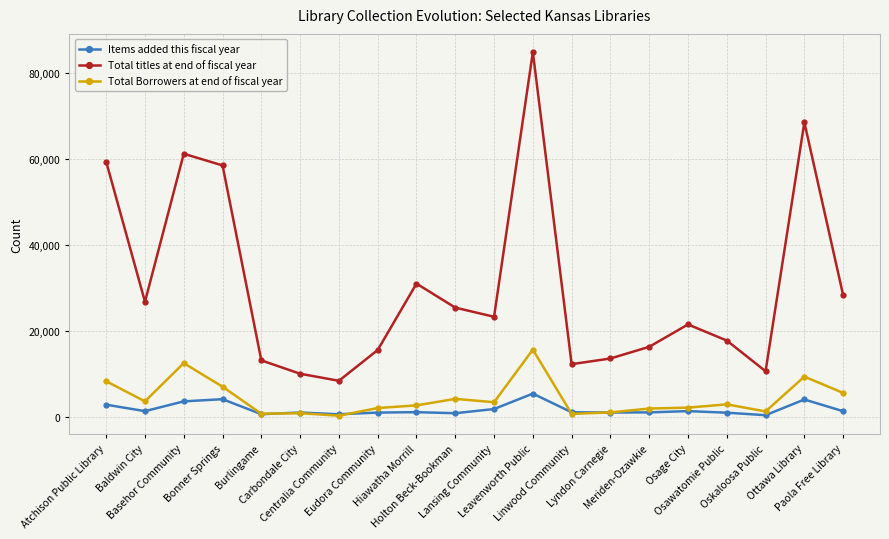

True or false: Total Borrowers at end of fiscal year has more than 0 interior local peaks.

True